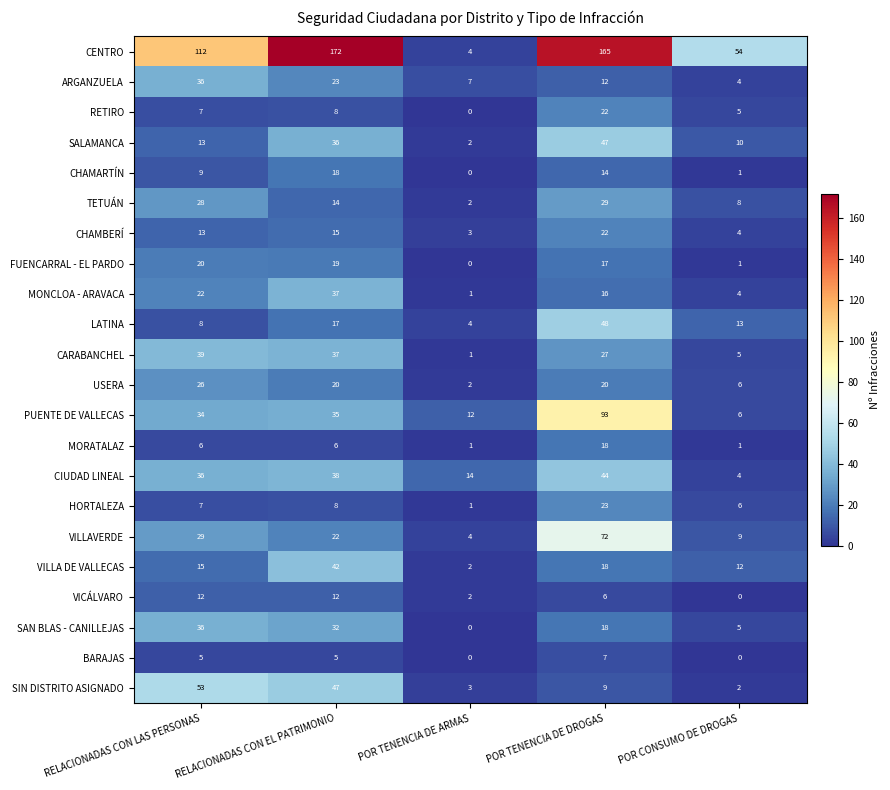

Is it true that VILLA DE VALLECAS equals 15 at RELACIONADAS CON LAS PERSONAS?

True